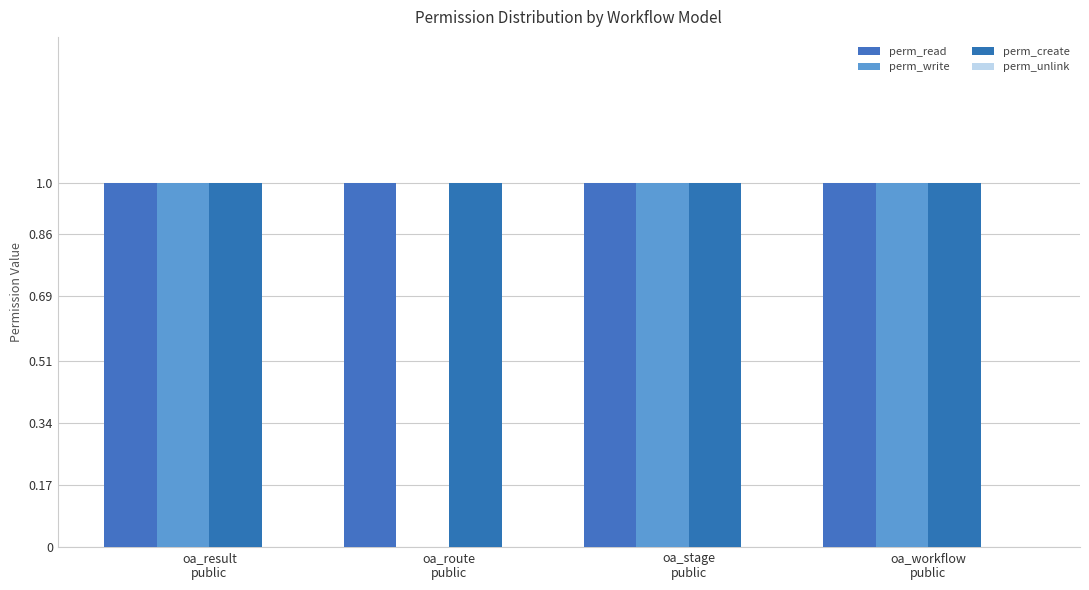

Which series has the largest range (max minus min)?

perm_write